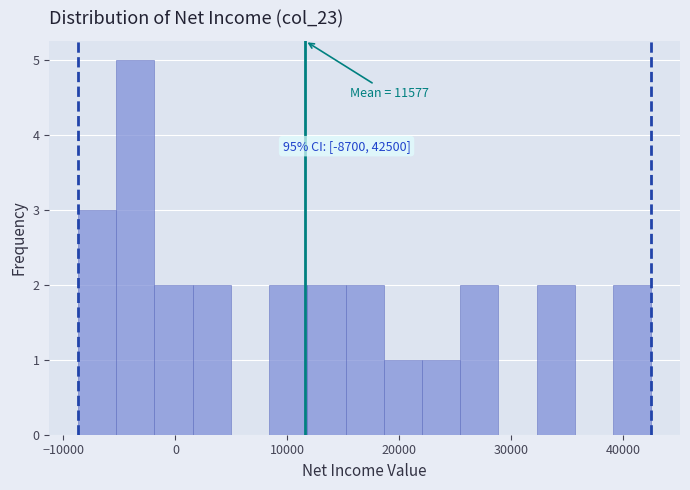

Around what value on the x-axis is the tallest bar? Give the approximate position of its centre, as read against the axis.

-4000